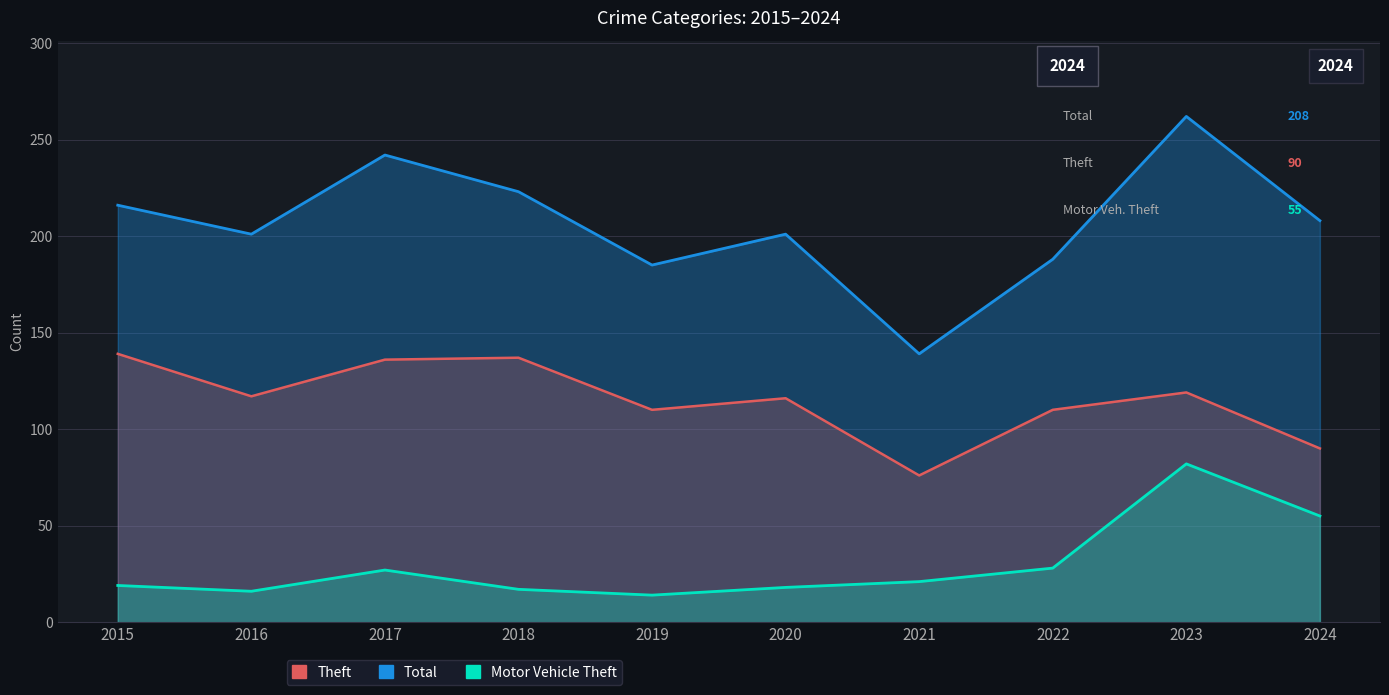

What is the approximate value of Total at 2024, to the nearest 10?

210